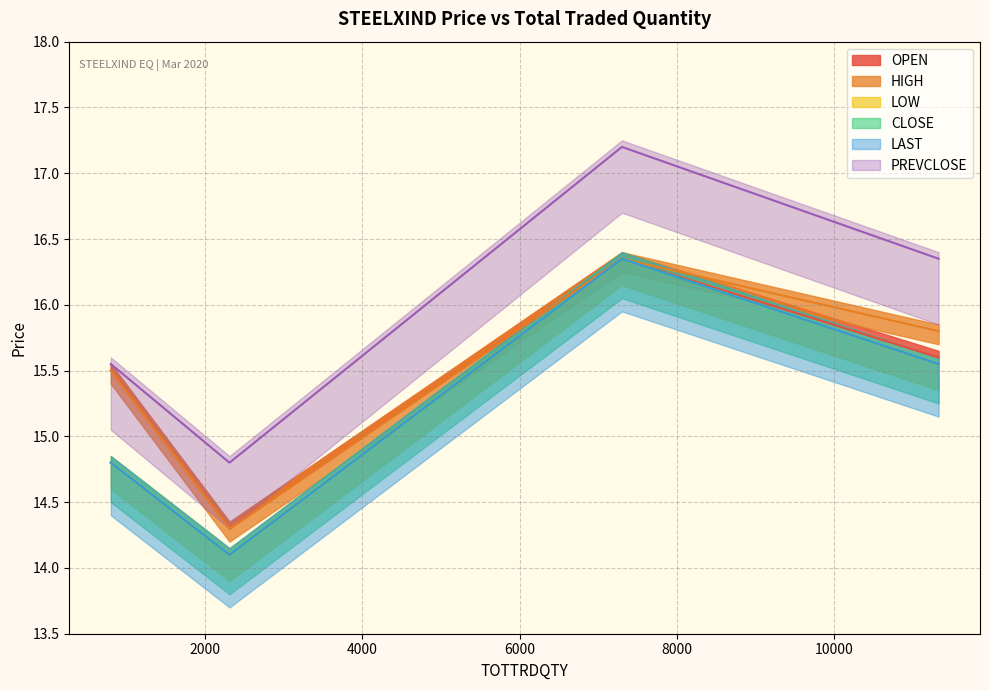

True or false: LAST and LOW intersect in this chart.

False